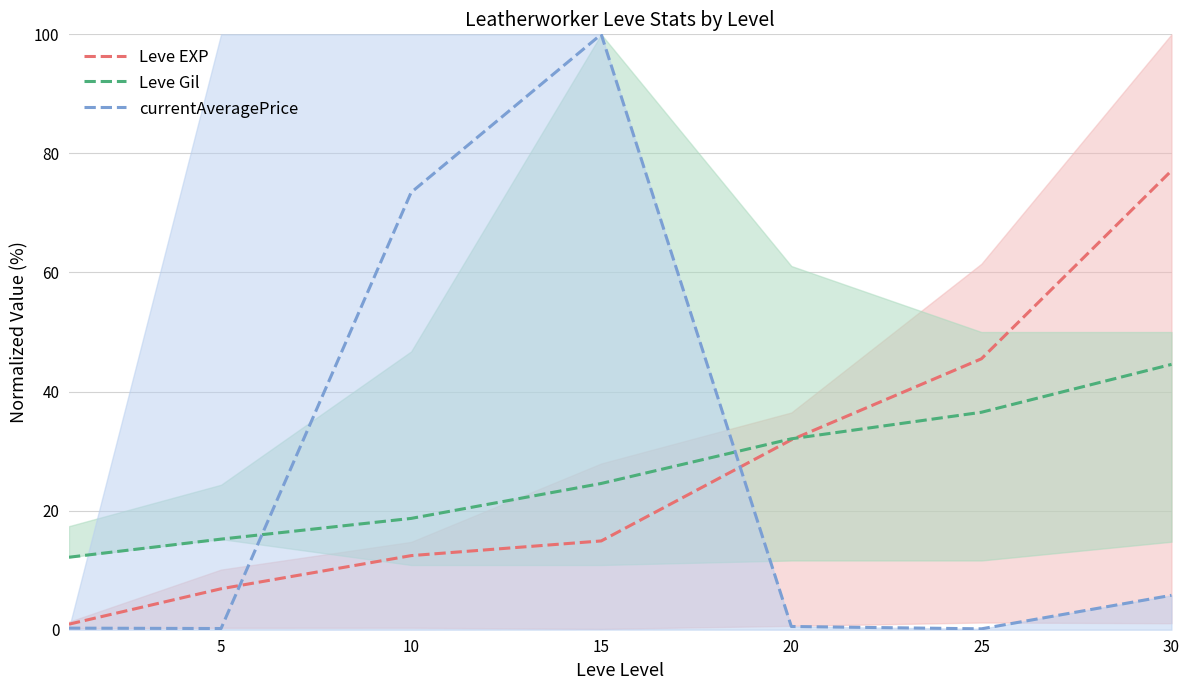

At which category does currentAveragePrice reach its first local valley?

5